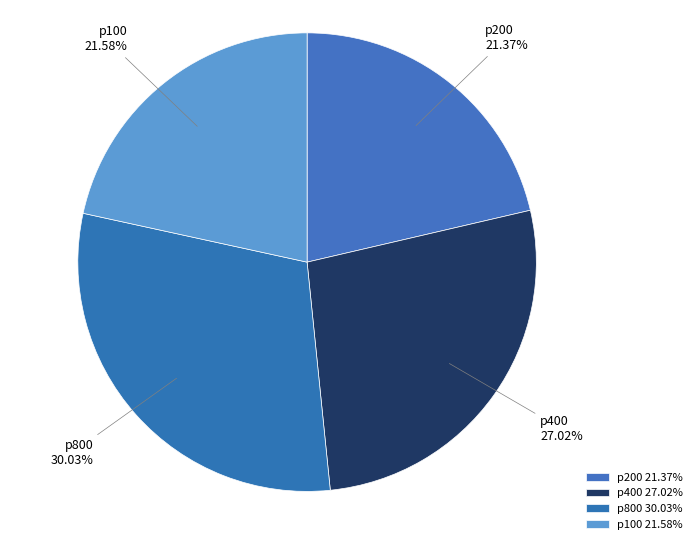

What percentage is the p200 slice, to the nearest percent?

21%